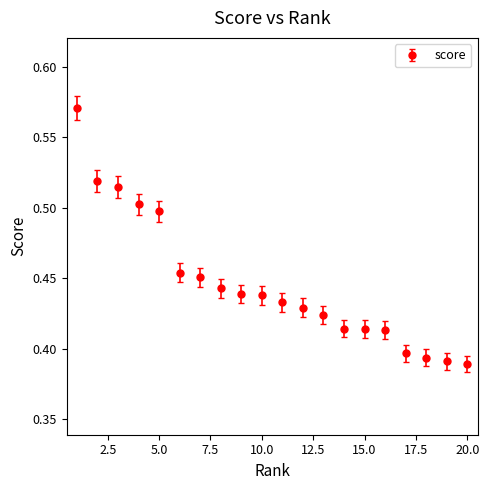

Is this an area chart (filled region under the line)?

No